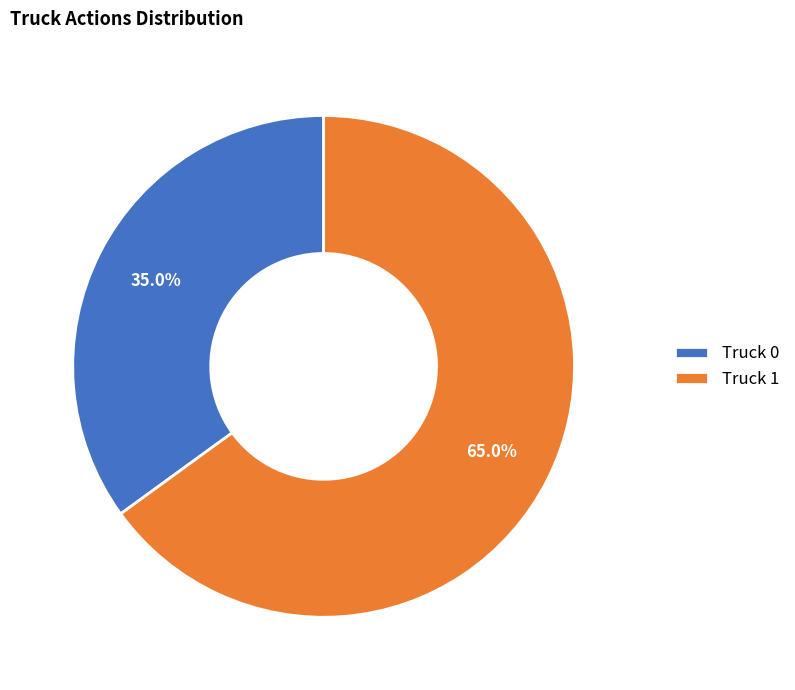

Rank the categories by value from lowest to highest.

Truck 0, Truck 1